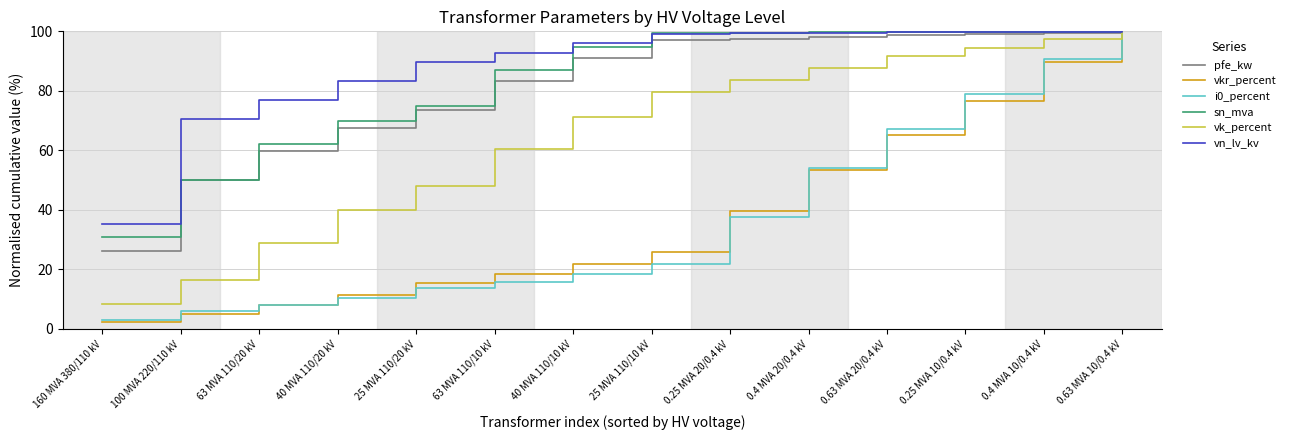

What is the lowest value of the i0_percent series?

3.0